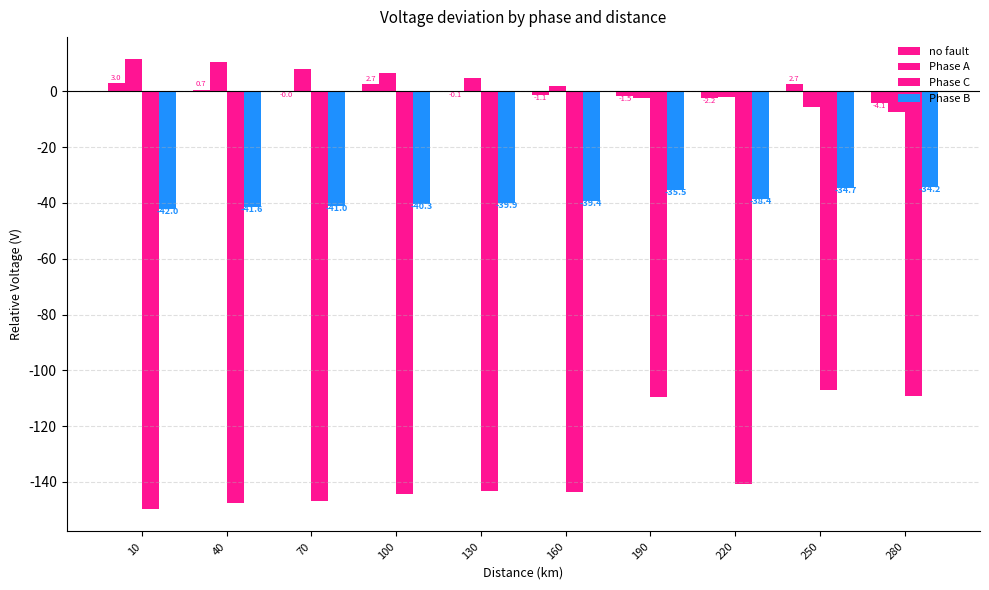

How many data points does each series have?

10